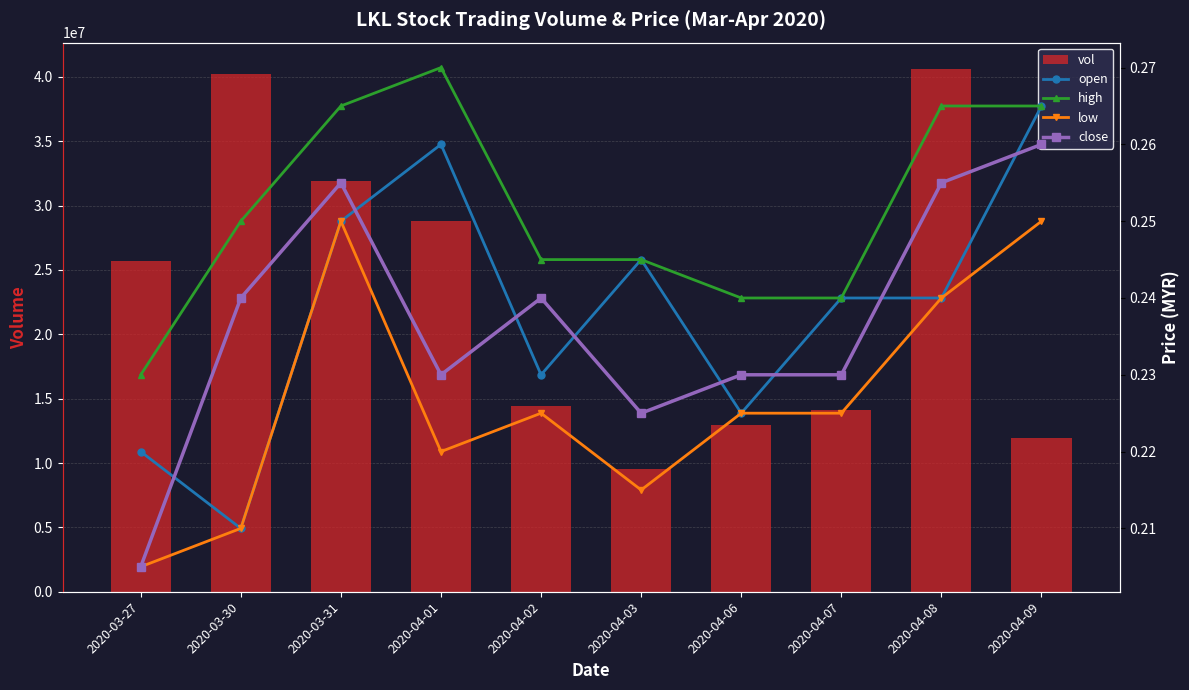

Reading right to left, what are all the values shown in this chart?

vol: 11910900.0	40634300.0	14110200.0	12992900.0	9507500.0	14406000.0	28827400.0	31895900.0	40209800.0	25704200.0
open: 0.3	0.2	0.2	0.2	0.2	0.2	0.3	0.2	0.2	0.2
high: 0.3	0.3	0.2	0.2	0.2	0.2	0.3	0.3	0.2	0.2
low: 0.2	0.2	0.2	0.2	0.2	0.2	0.2	0.2	0.2	0.2
close: 0.3	0.3	0.2	0.2	0.2	0.2	0.2	0.3	0.2	0.2